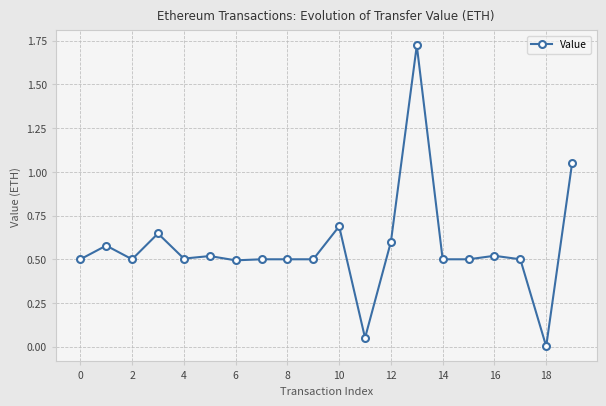

What is the sum of all values?

11.4